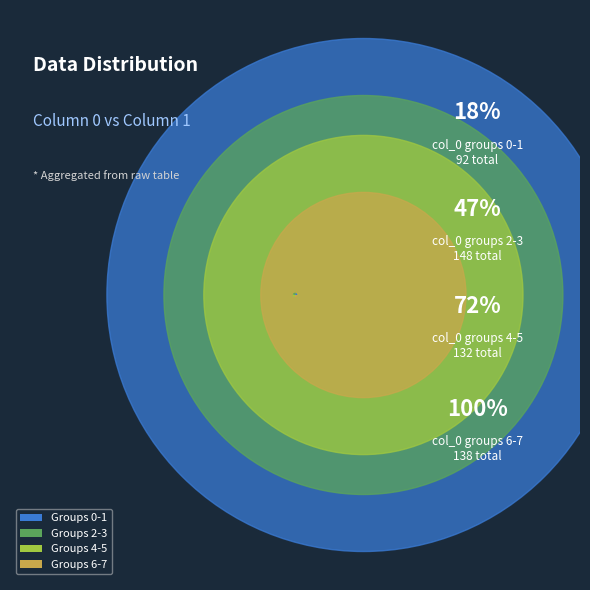

Combined, do 3 and 7 account for over 50%?

No